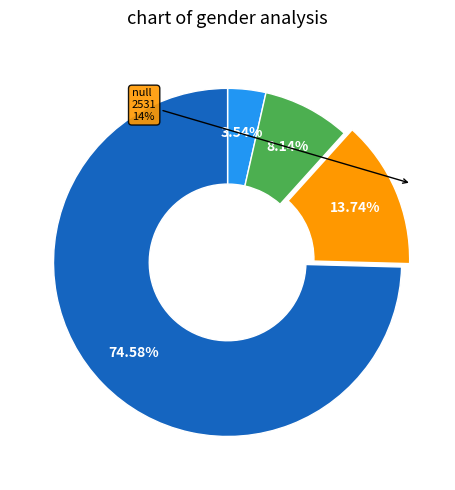

To the nearest percent, what is the average slice percentage?

25%